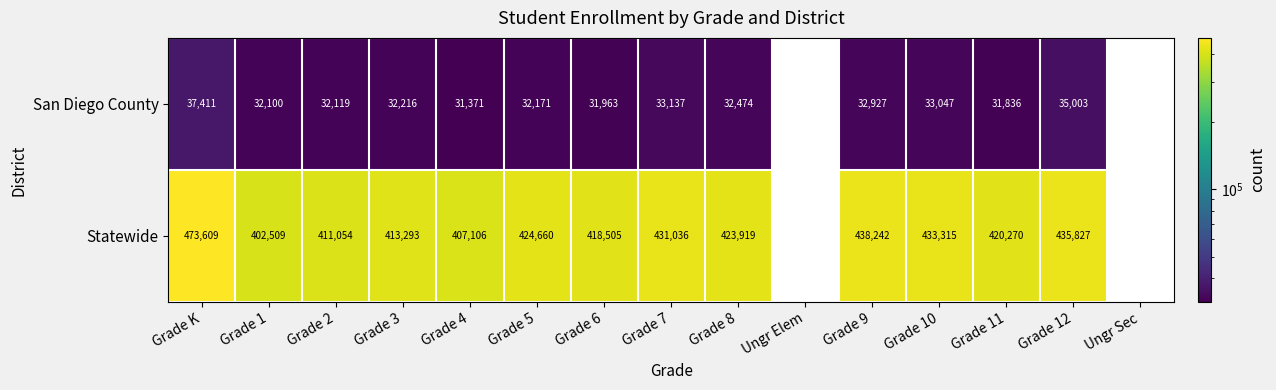

At how many categories does at least one series exceed 56514?

13